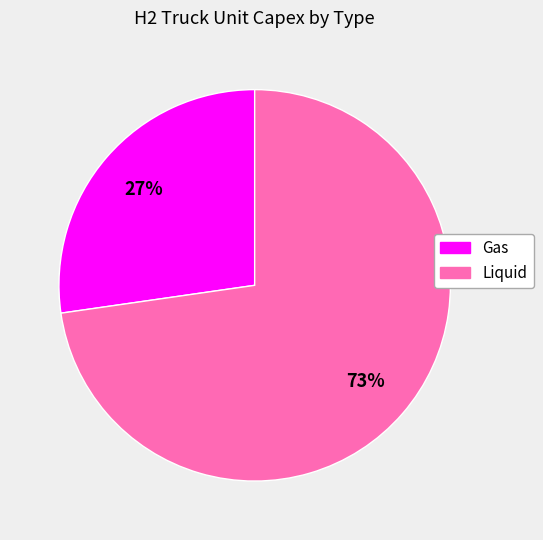

What percentage is the Gas slice, to the nearest percent?

27%